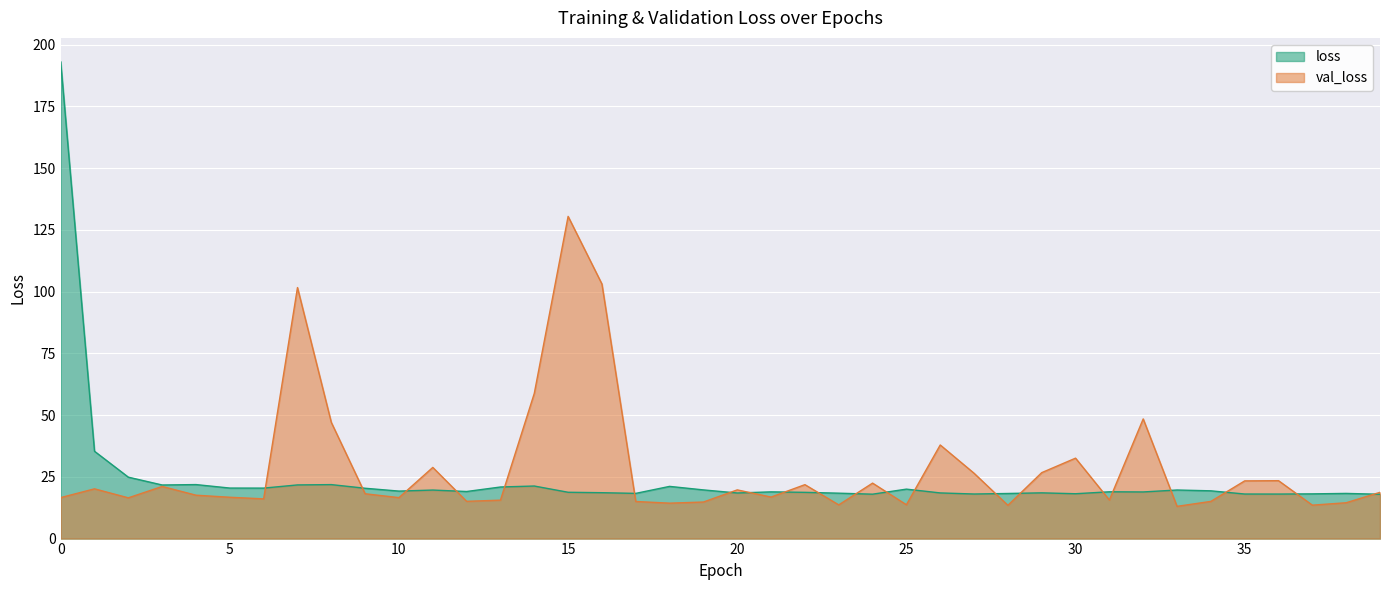

Which series has the widest spread of values?

loss